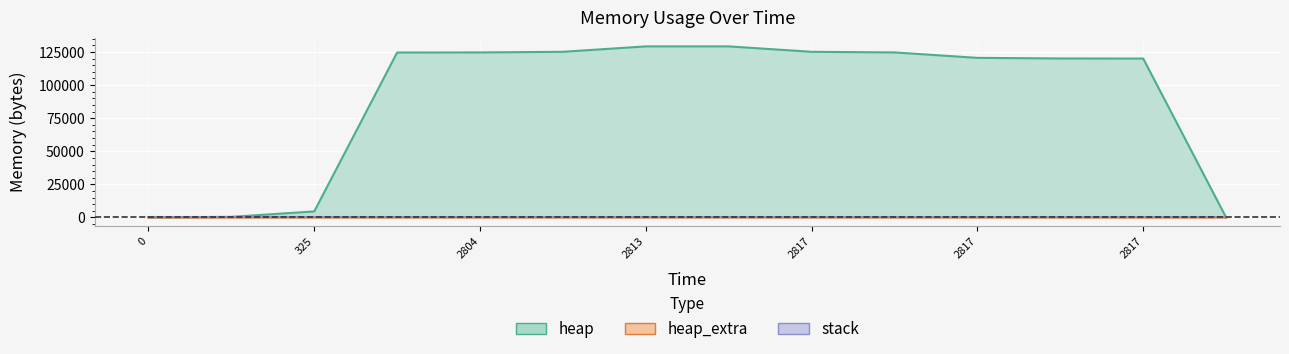

At 2813, list the series in order from smallest to largest.

heap_extra, heap